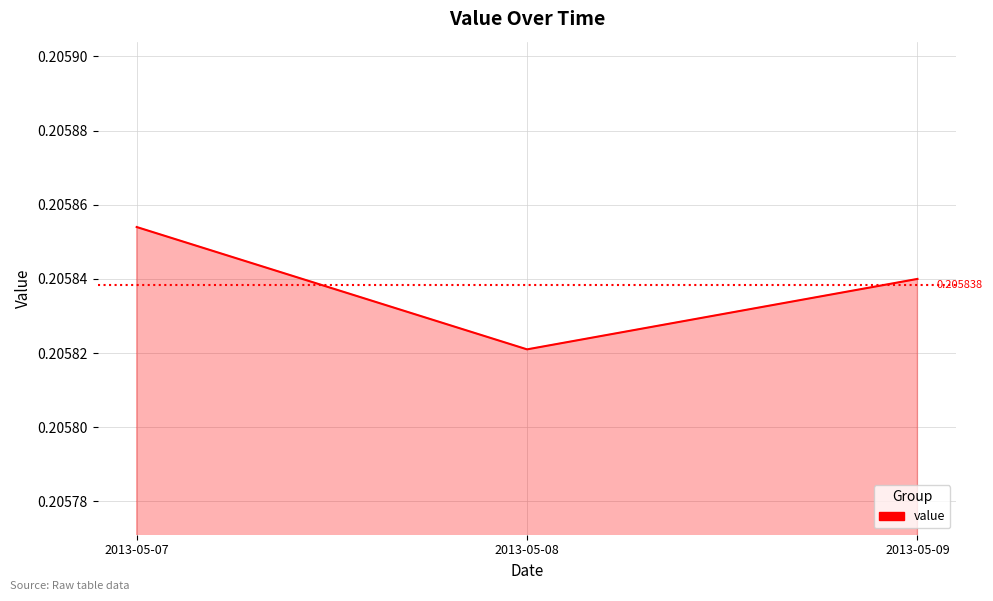

How many lines are shown in the chart?

1